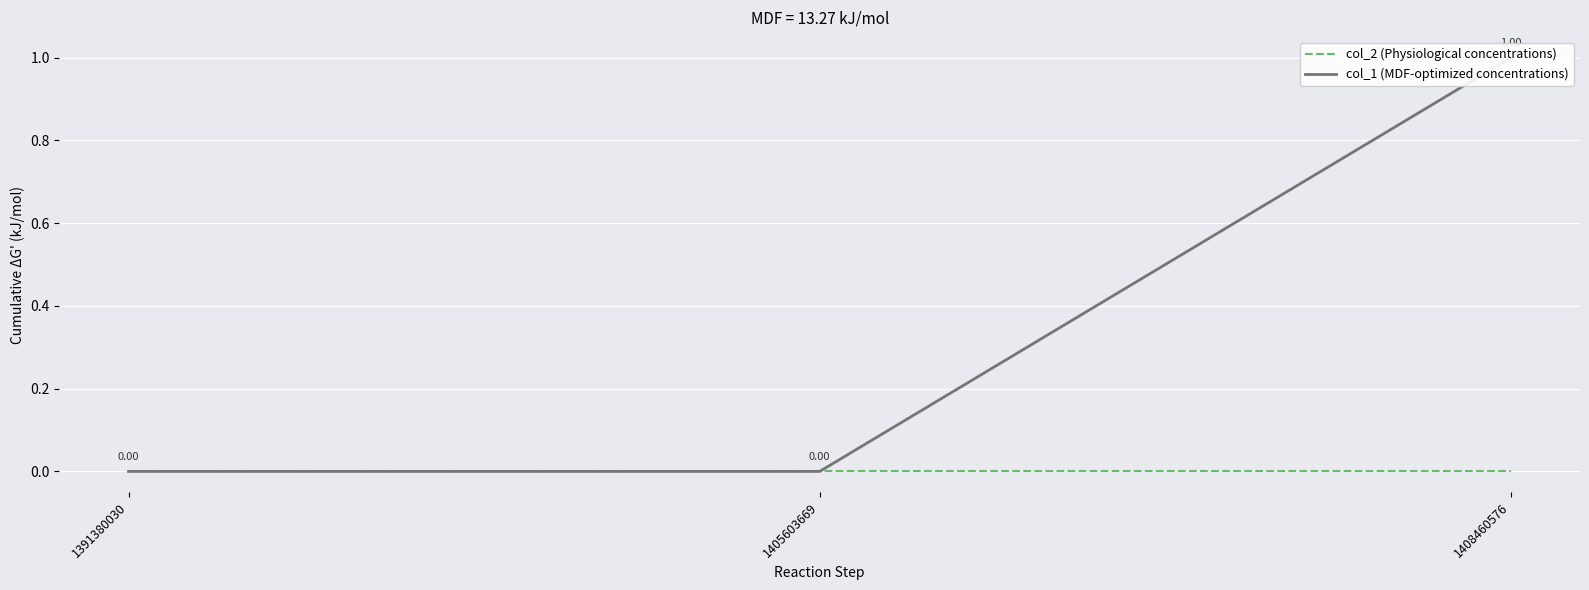

How many series are shown in this chart?

2